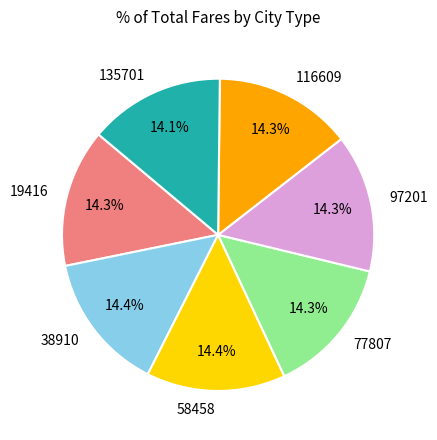

To the nearest percent, what is the combined percentage of 77807 and 97201?

29%